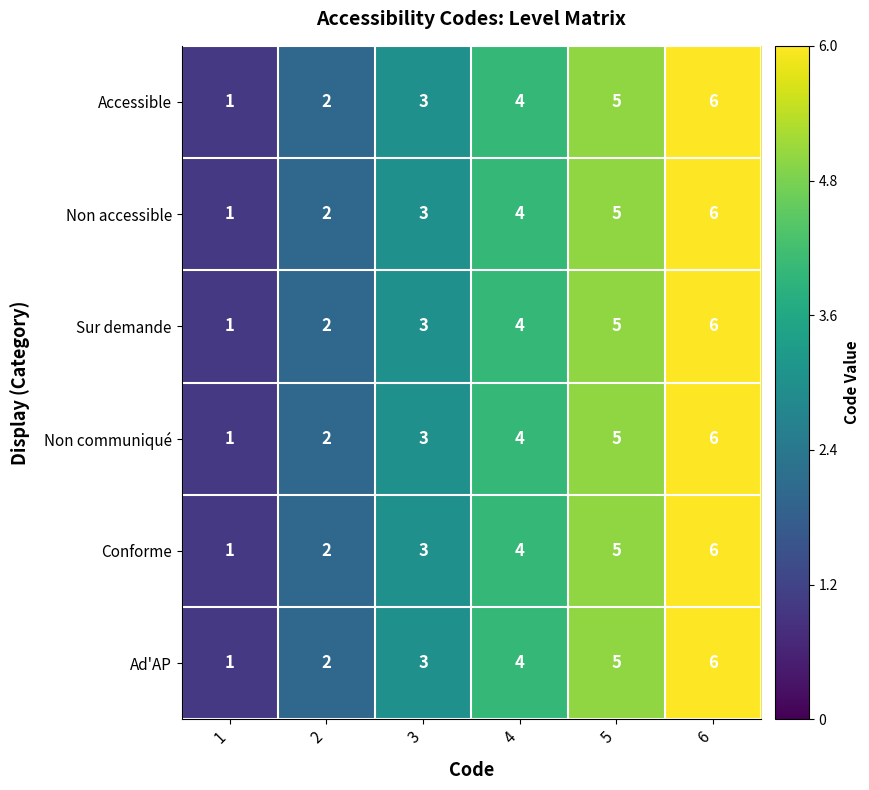

What is the greatest value displayed?

6